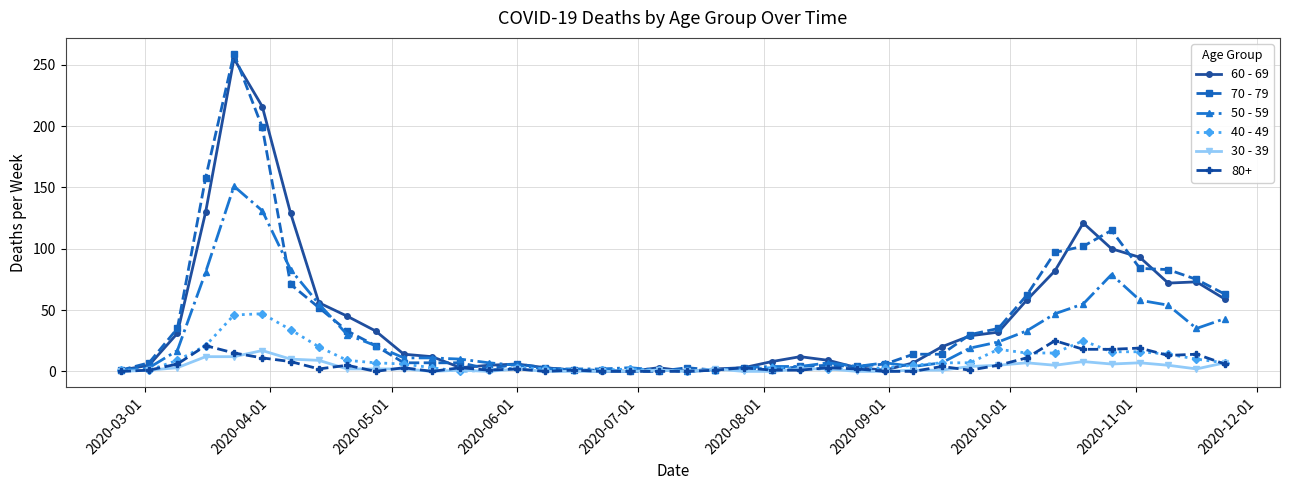

True or false: 40 - 49 has more than 2 points higher than both neighbors.

True